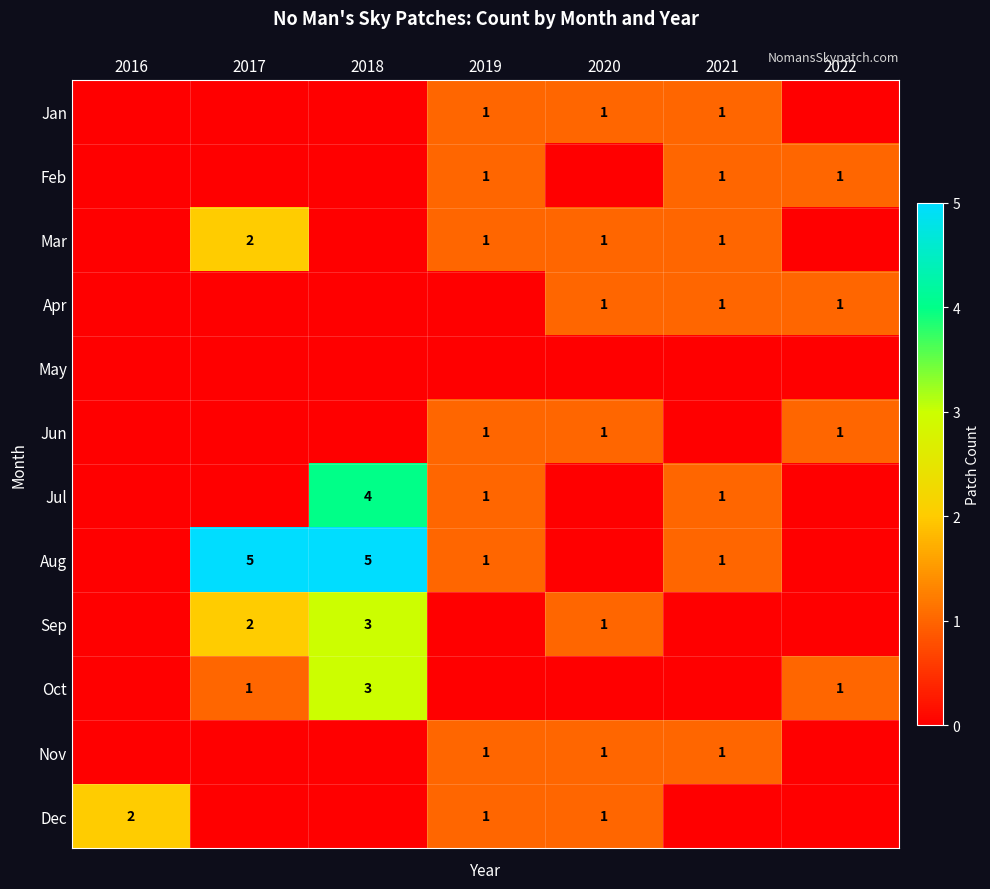

At which category does the chart reach its minimum across all series?

2016